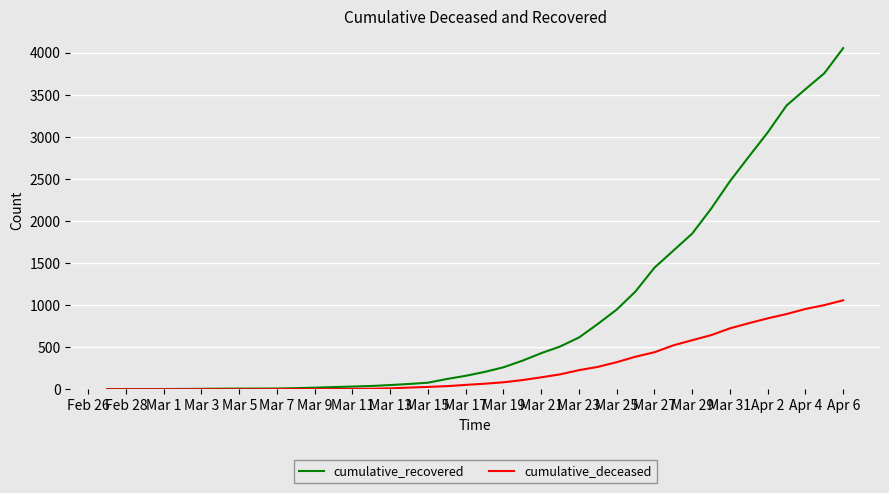

What is the maximum value shown in the chart?

4054